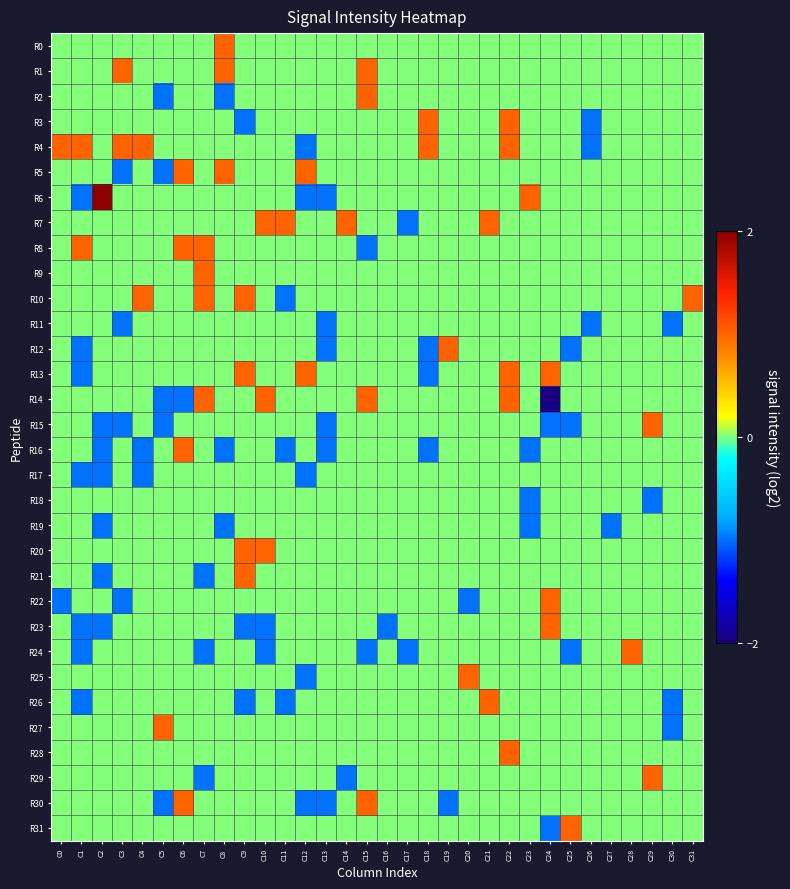

At how many categories does at least one series exceed -1?

32